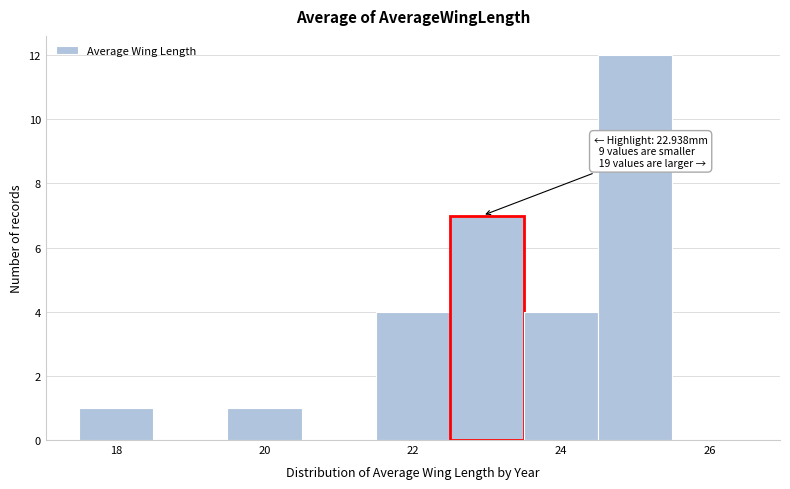

Over which range of the x-axis is the bar tallest?

24.5 to 25.5